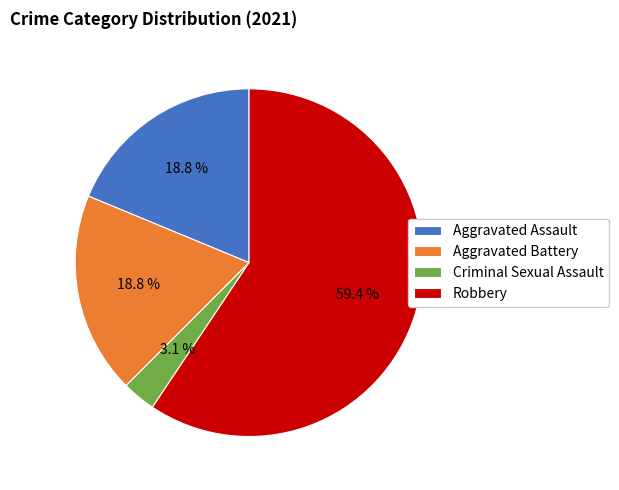

To the nearest percent, what portion does Criminal Sexual Assault represent?

3%